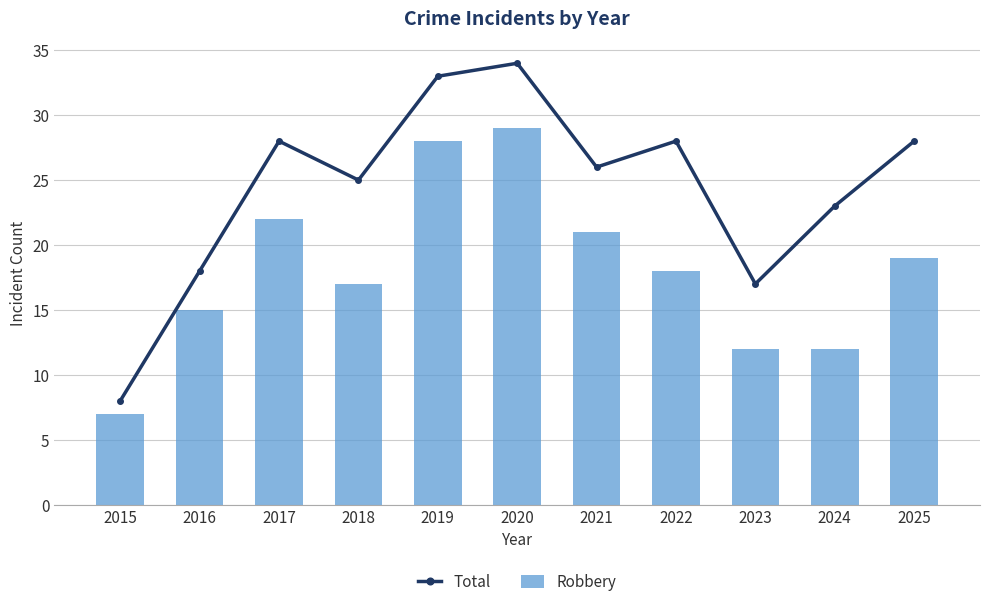

What is the sum of the Robbery values at 2020 and 2018?

46